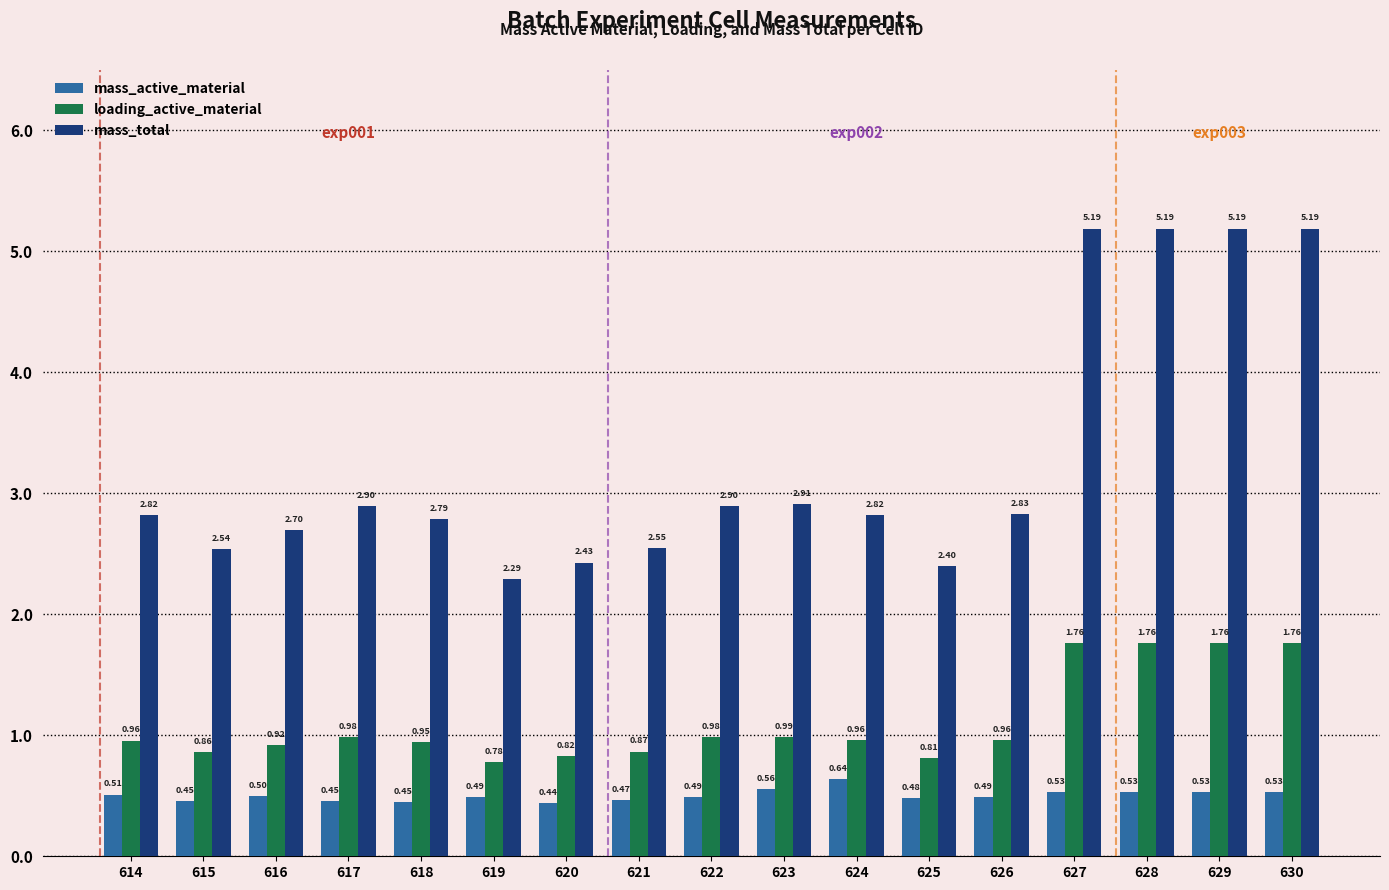

List the series in order of their overall mean, lowest first.

mass_active_material, loading_active_material, mass_total